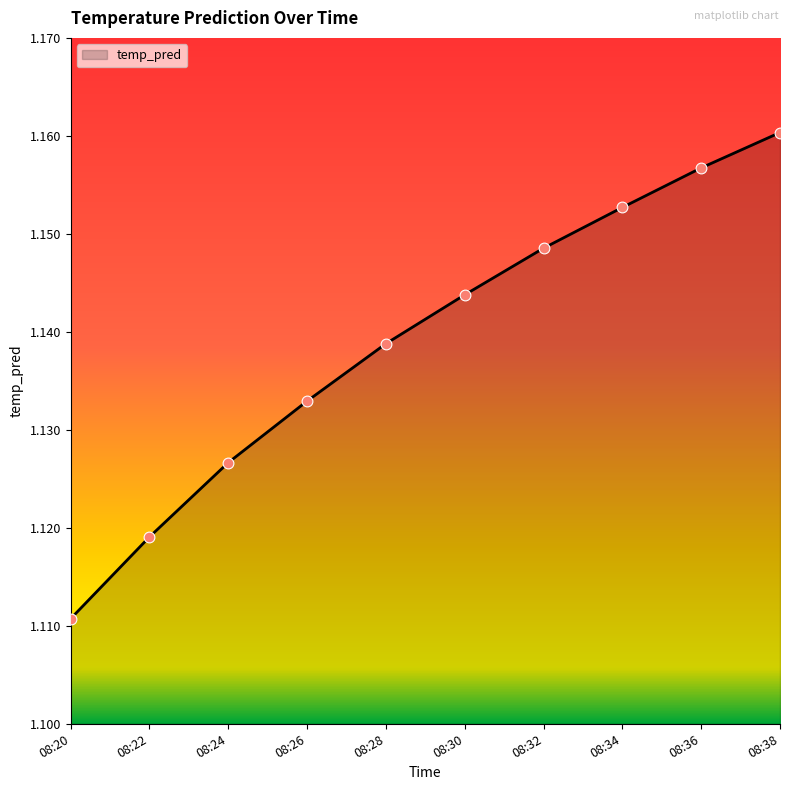

Between 08:32 and 08:34, which is larger?

08:34